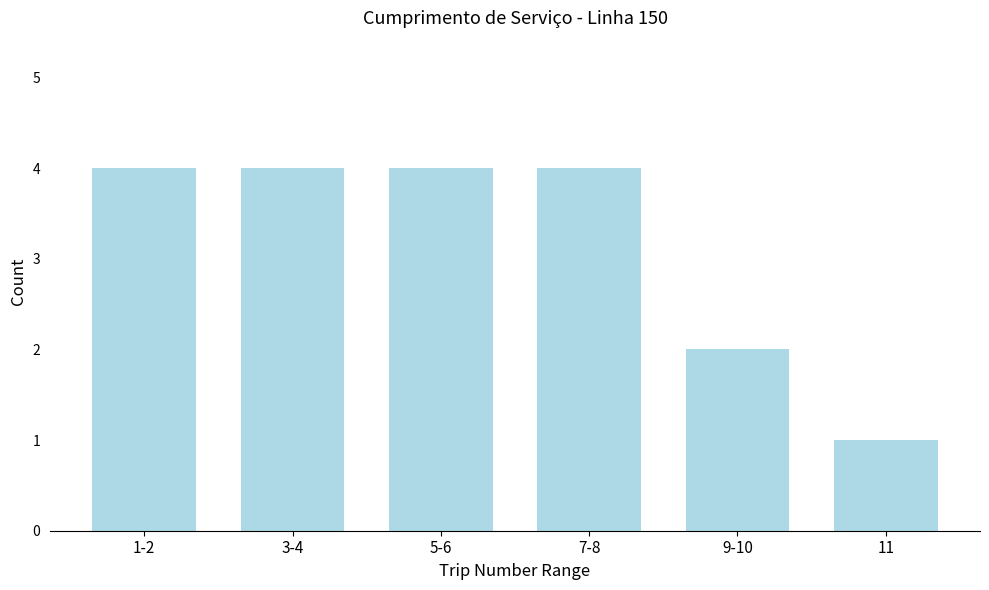

Reading left to right, list all the values displayed in this chart.

1-2=4	3-4=4	5-6=4	7-8=4	9-10=2	11=1